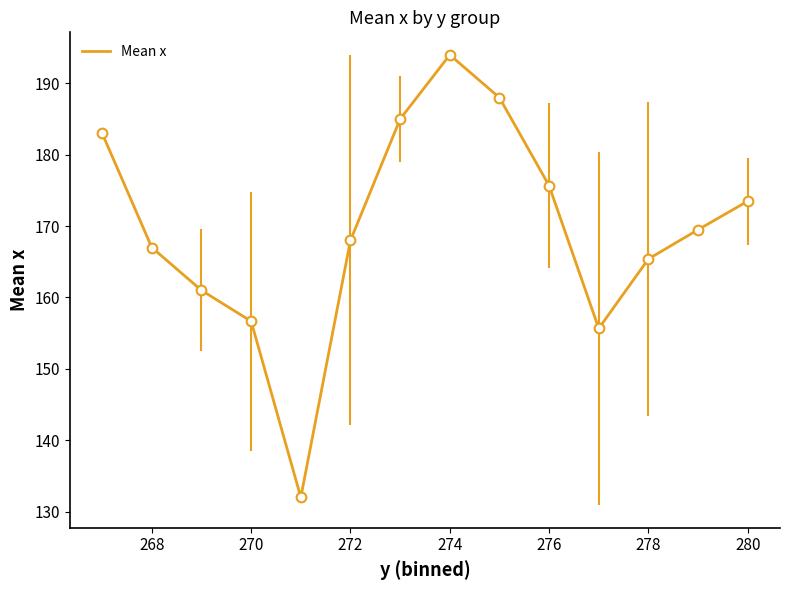

What is the maximum value shown in the chart?

194.0